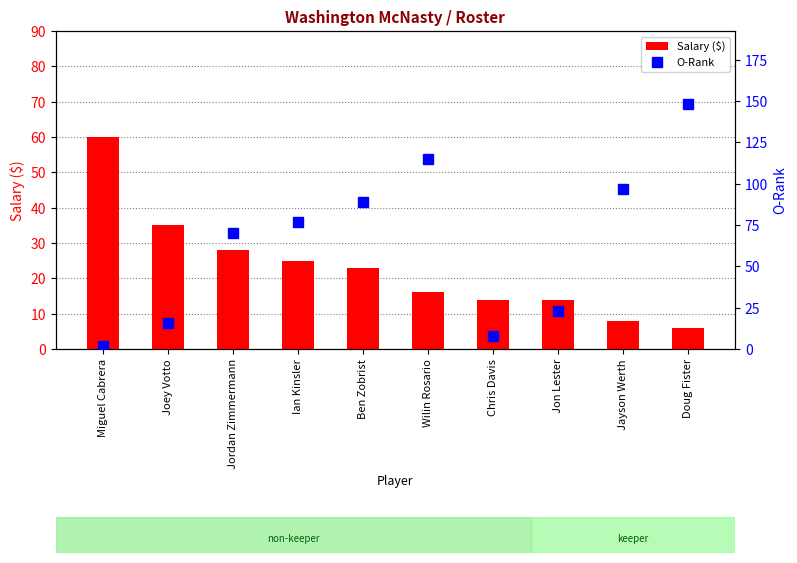

Reading left to right, what are all the values shown in this chart?

Salary ($): Miguel Cabrera=60	Joey Votto=35	Jordan Zimmermann=28	Ian Kinsler=25	Ben Zobrist=23	Wilin Rosario=16	Chris Davis=14	Jon Lester=14	Jayson Werth=8	Doug Fister=6
O-Rank: Miguel Cabrera=2	Joey Votto=16	Jordan Zimmermann=70	Ian Kinsler=77	Ben Zobrist=89	Wilin Rosario=115	Chris Davis=8	Jon Lester=23	Jayson Werth=97	Doug Fister=148